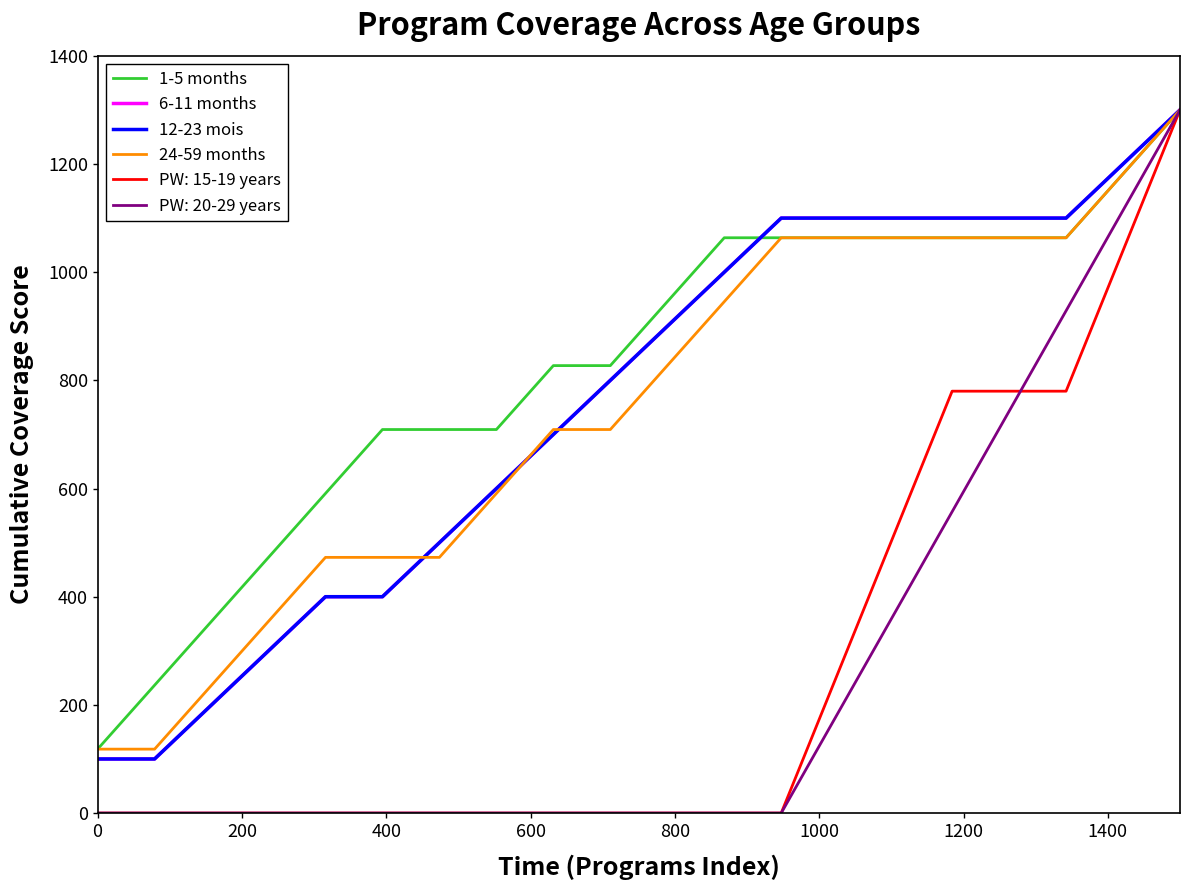

Does the chart display data point markers on the line(s)?

No